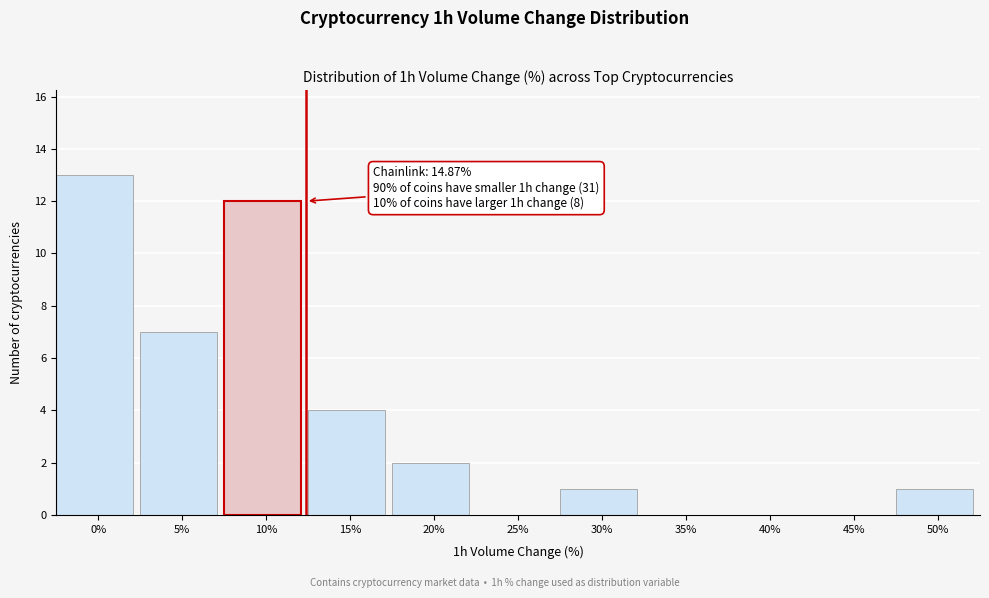

Reading left to right, extract all data points from this chart.

0%=13	5%=7	10%=12	15%=4	20%=2	25%=0	30%=1	35%=0	40%=0	45%=0	50%=1